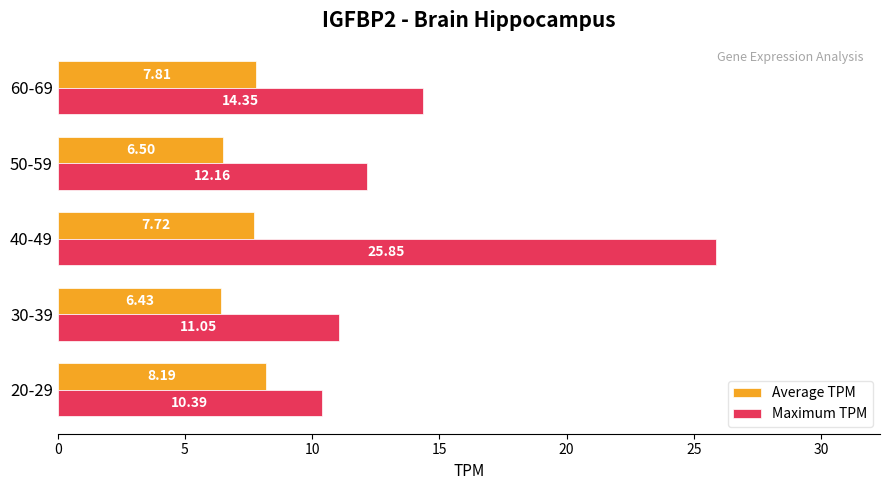

At how many categories does at least one series exceed 10?

5